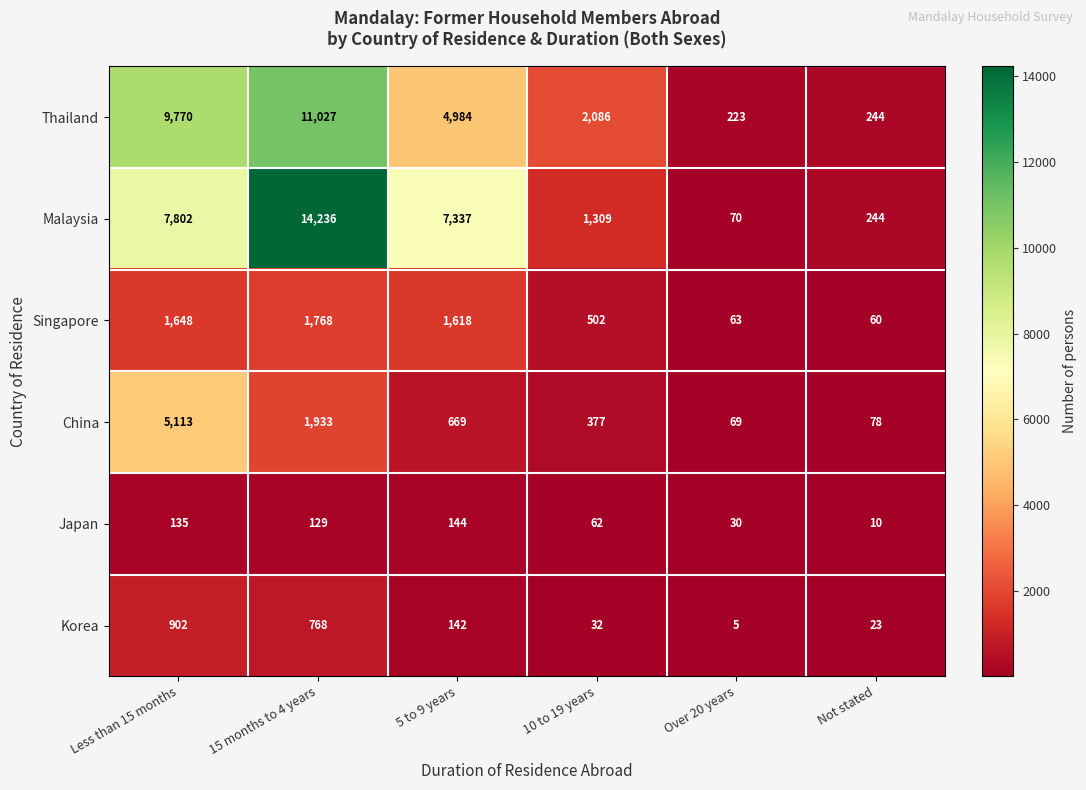

Which series has the widest spread of values?

Malaysia